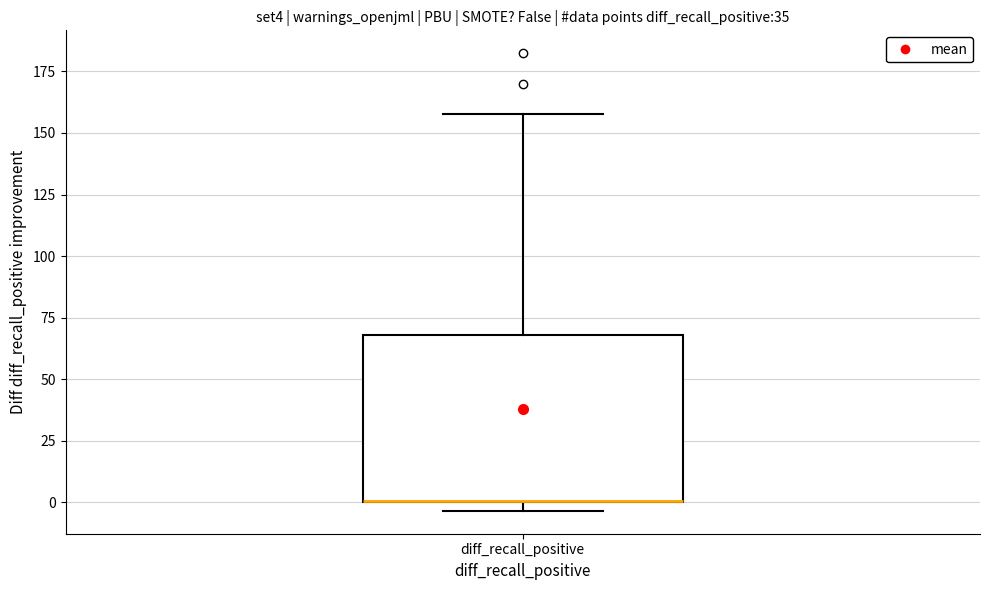

Read this box plot against the y-axis: the position of the median line, the range covered by the box, and the ends of both whiskers. The values are not printed on the chart, so give them approximately, as read against the axis.

median 0 (drawn on the box's lower edge), box 0 to 70, whiskers -5 to 160